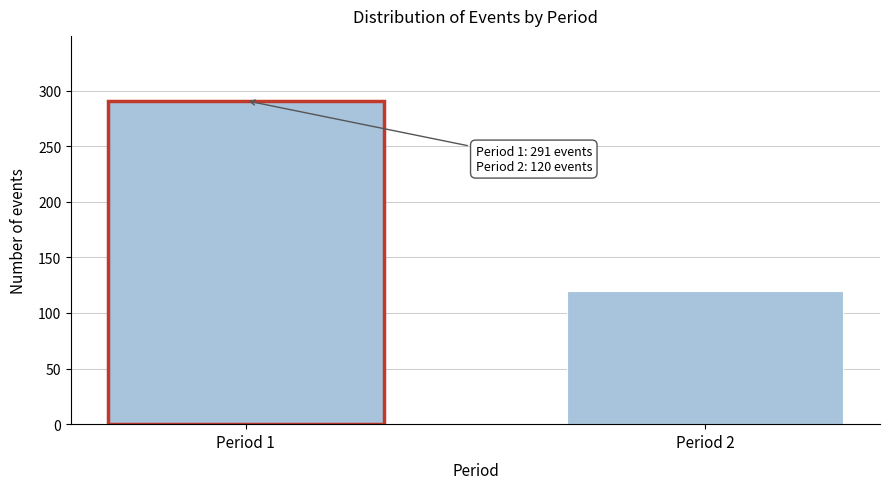

Reading left to right, extract all data points from this chart.

Period 1=291	Period 2=120